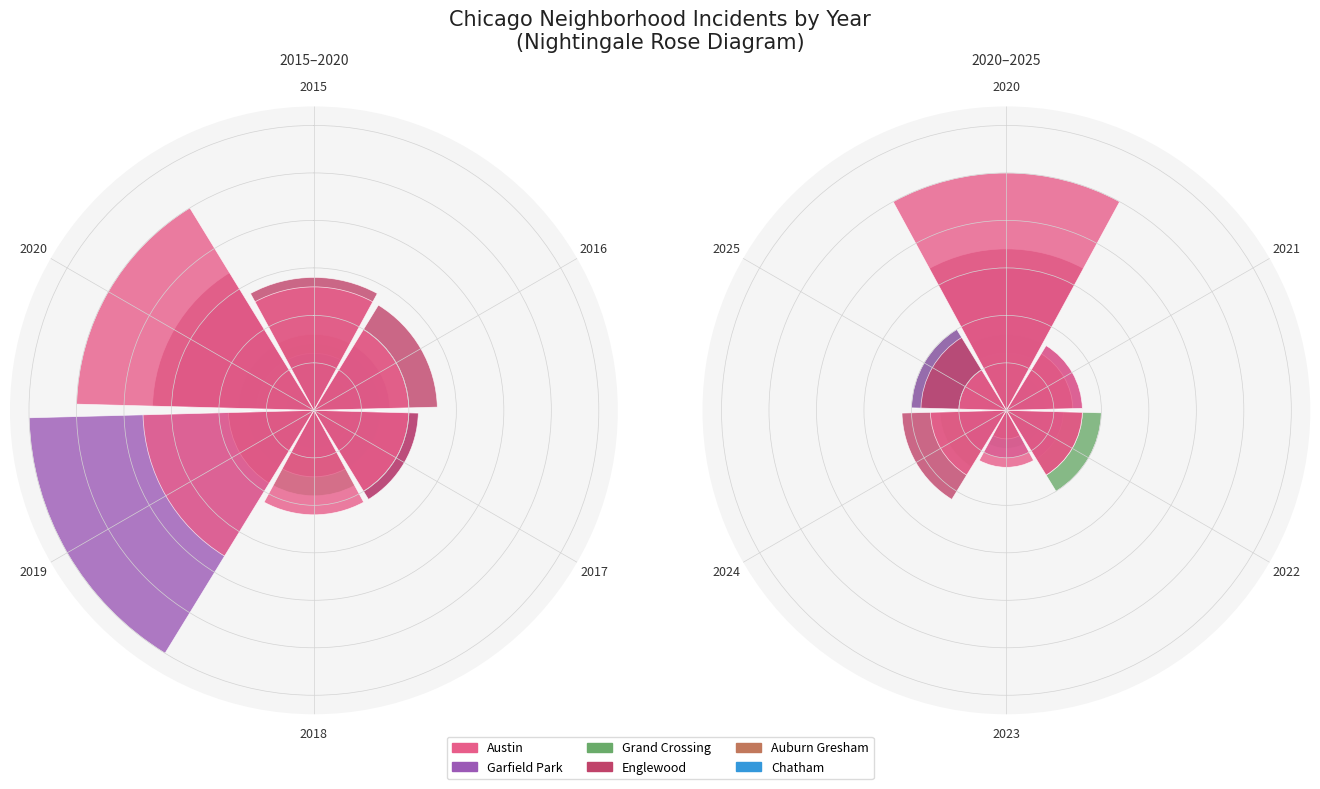

How many groups of bars are there?

6